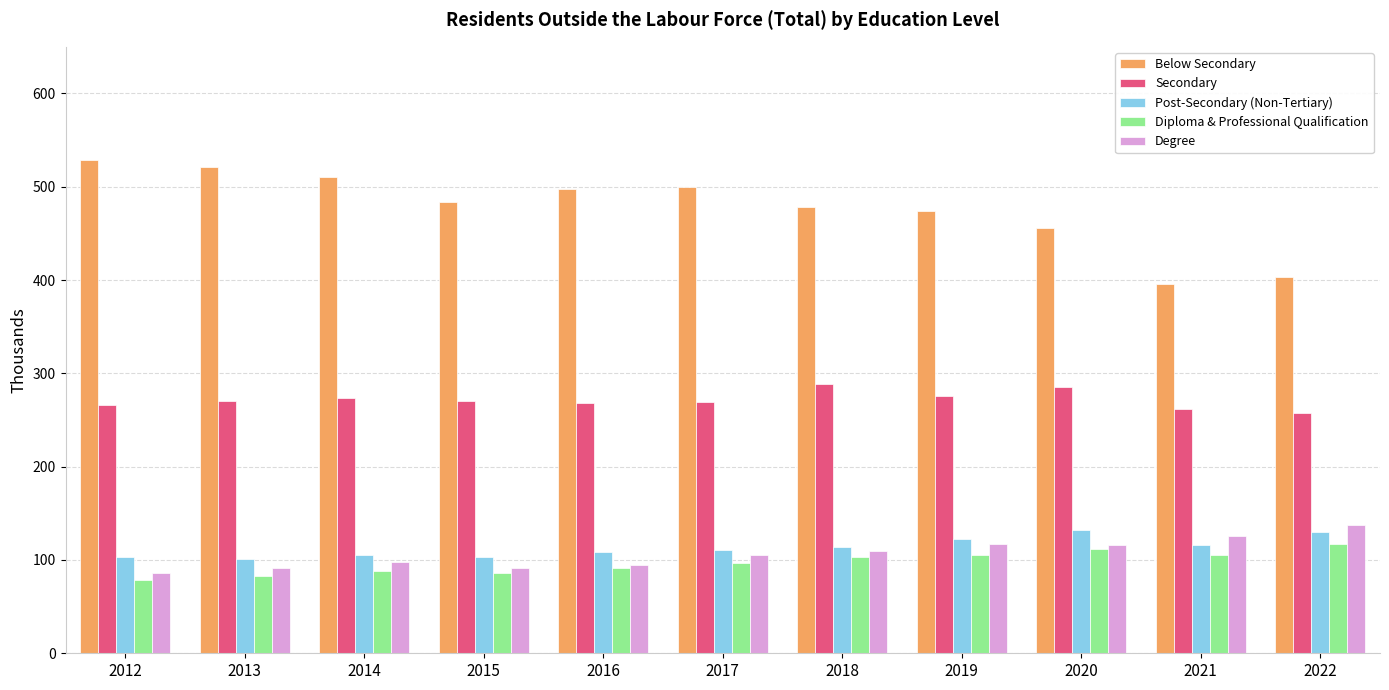

The value of Post-Secondary (Non-Tertiary) at 2013 is 101.3. True or false?

True